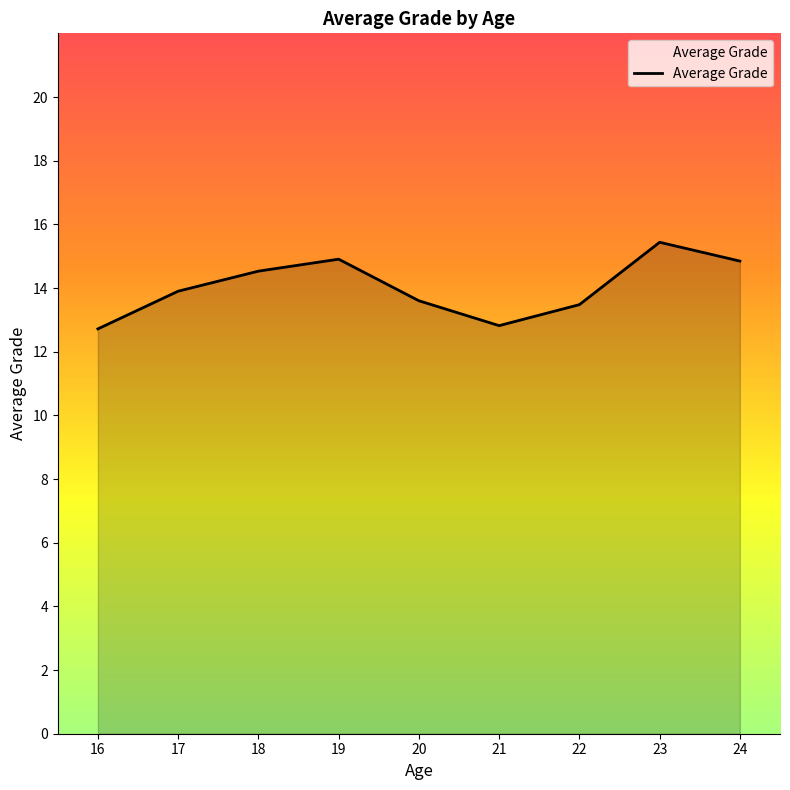

Does the chart have visible grid lines?

No